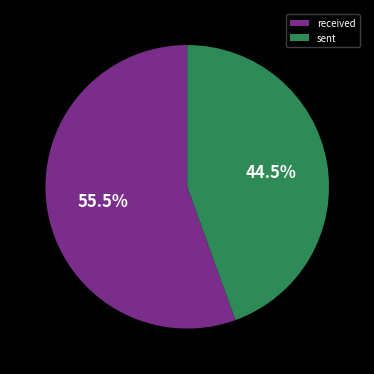

To the nearest percent, what is the average slice percentage?

50%